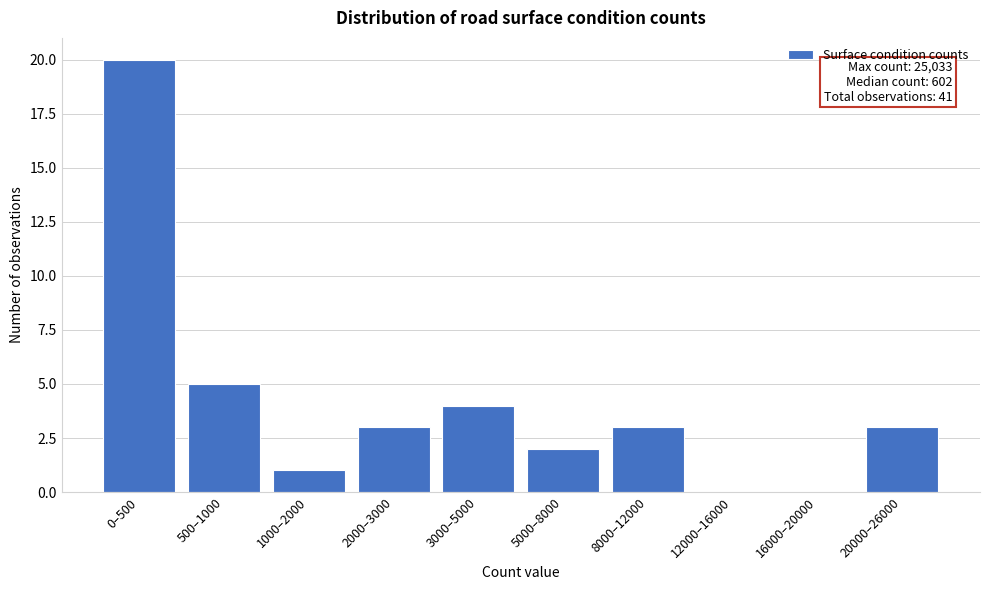

Reading right to left, list all the values displayed in this chart.

20000–26000=3	16000–20000=0	12000–16000=0	8000–12000=3	5000–8000=2	3000–5000=4	2000–3000=3	1000–2000=1	500–1000=5	0–500=20